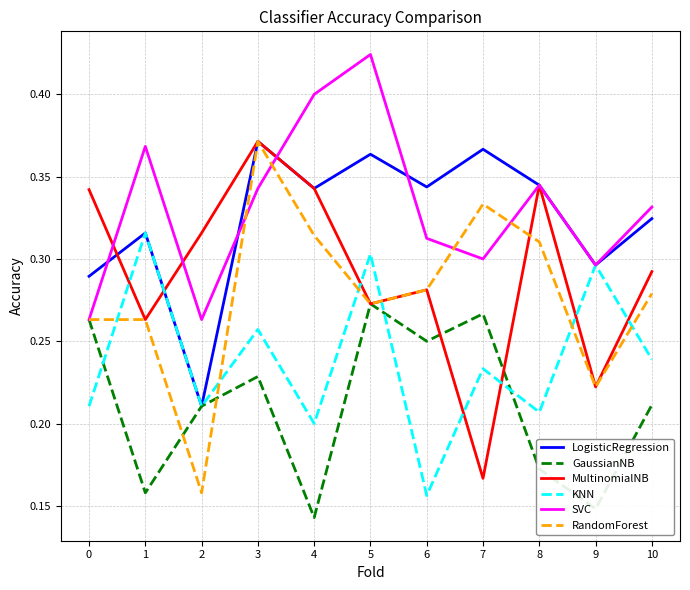

Which category has the highest value across all series?

5